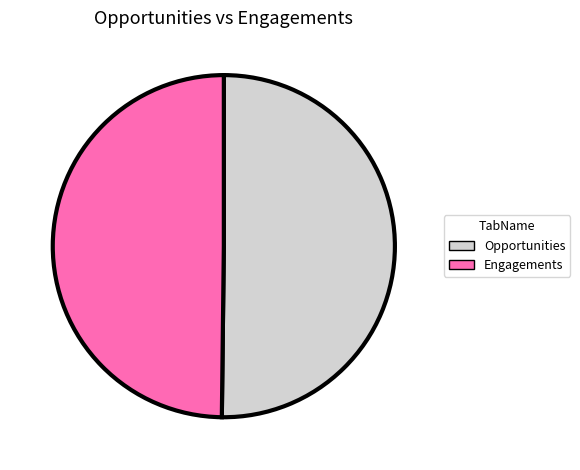

What is the ratio of the value at Opportunities to the value at Engagements?

1.0